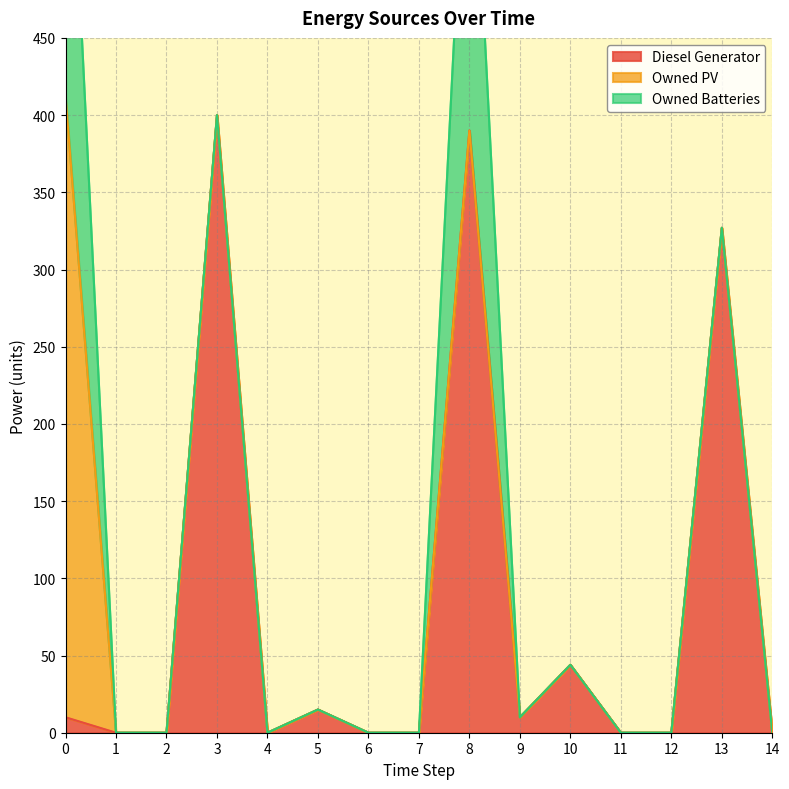

The value of Diesel Generator at 2 is -236. True or false?

False